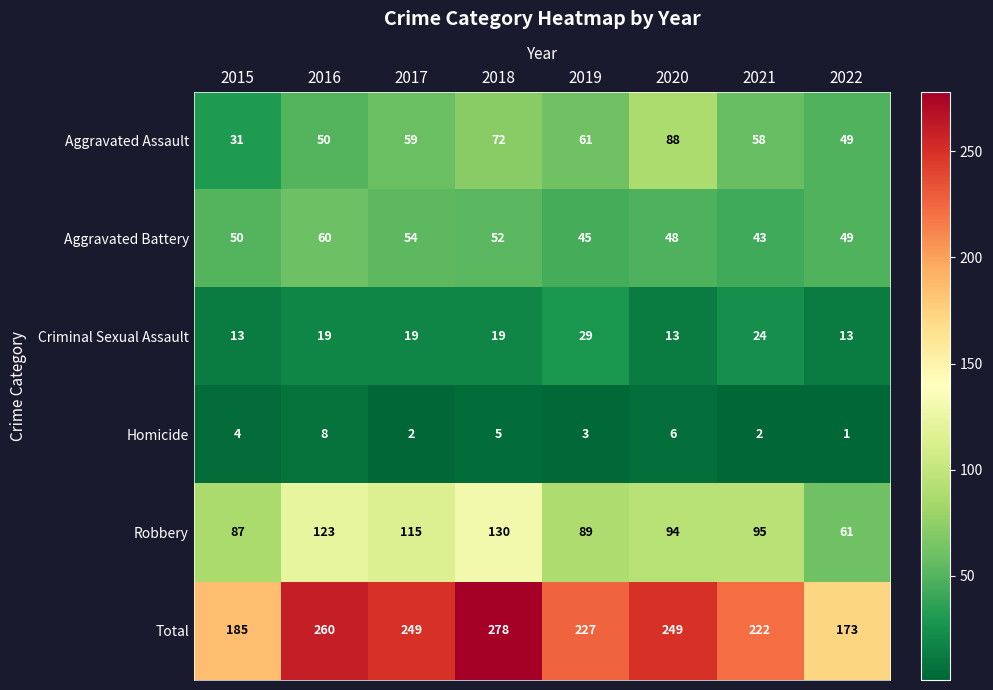

What is the total value across all series at 2019?

454